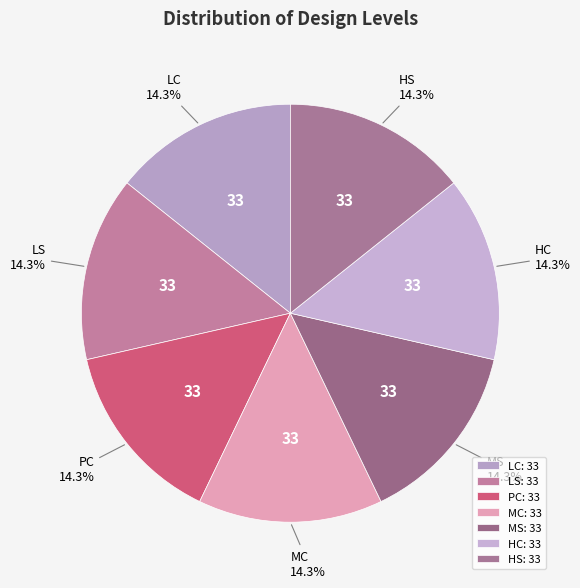

Is there a majority slice in this chart?

No